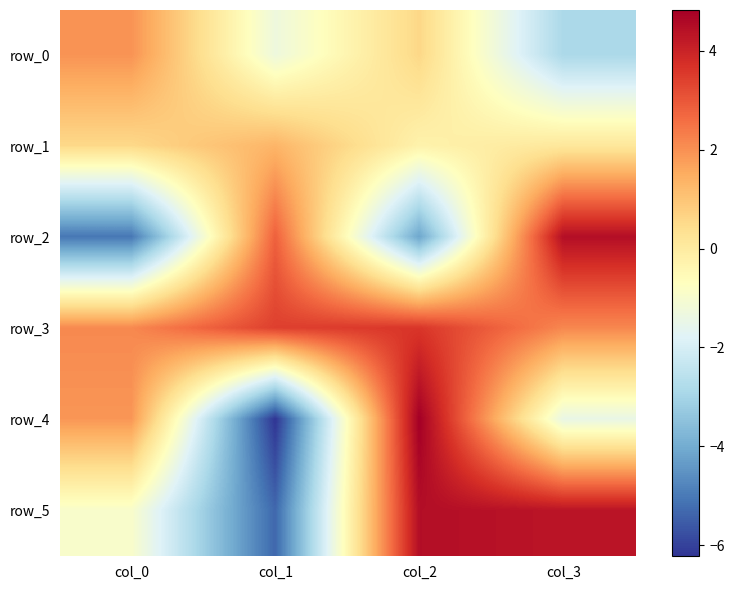

List the labels in order of row_1 value, largest first.

col_1, col_0, col_3, col_2